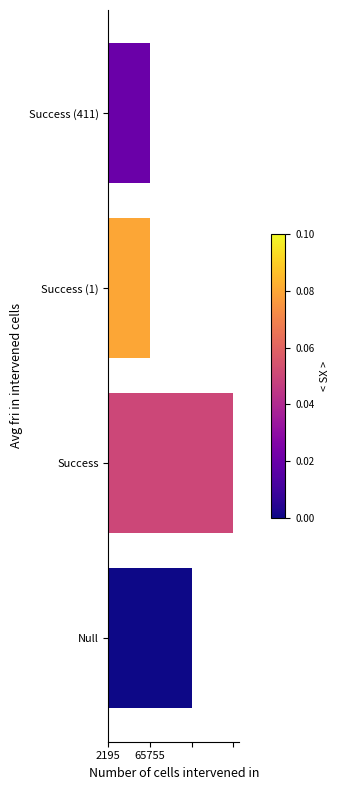

Are the bars horizontal?

Yes